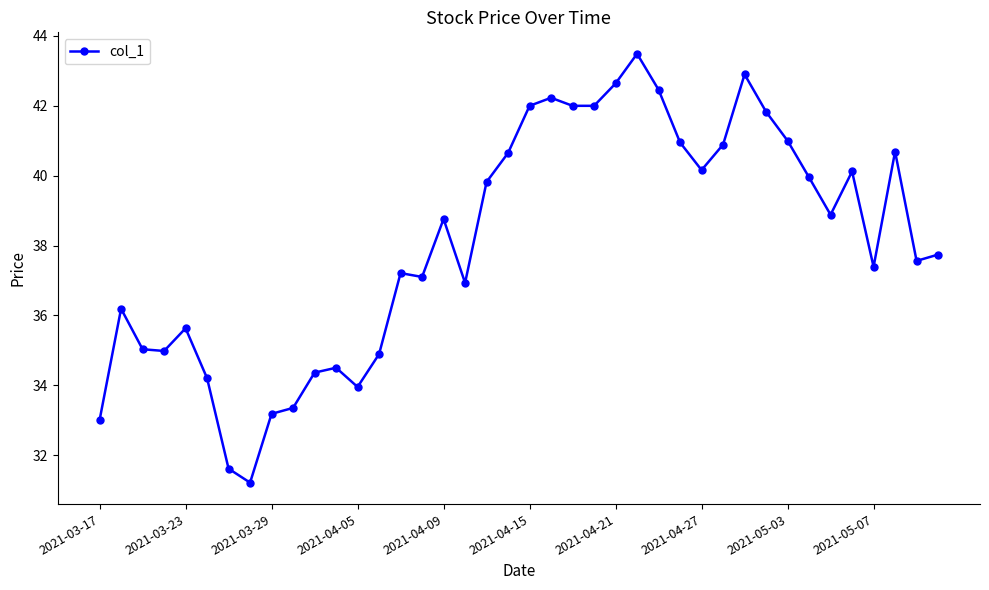

What is the smallest value displayed?

31.2